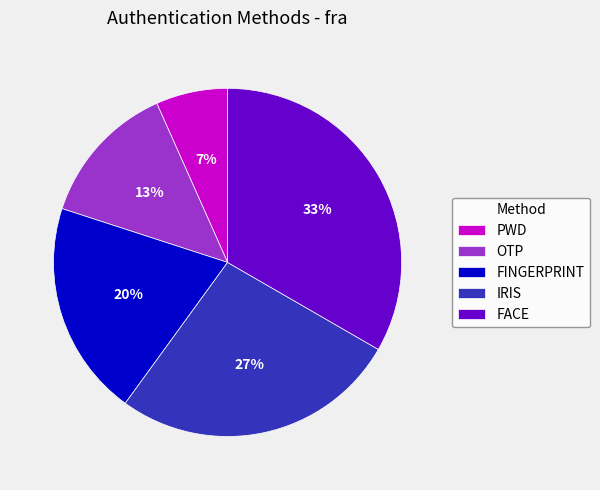

To the nearest percent, what is the average slice percentage?

20%